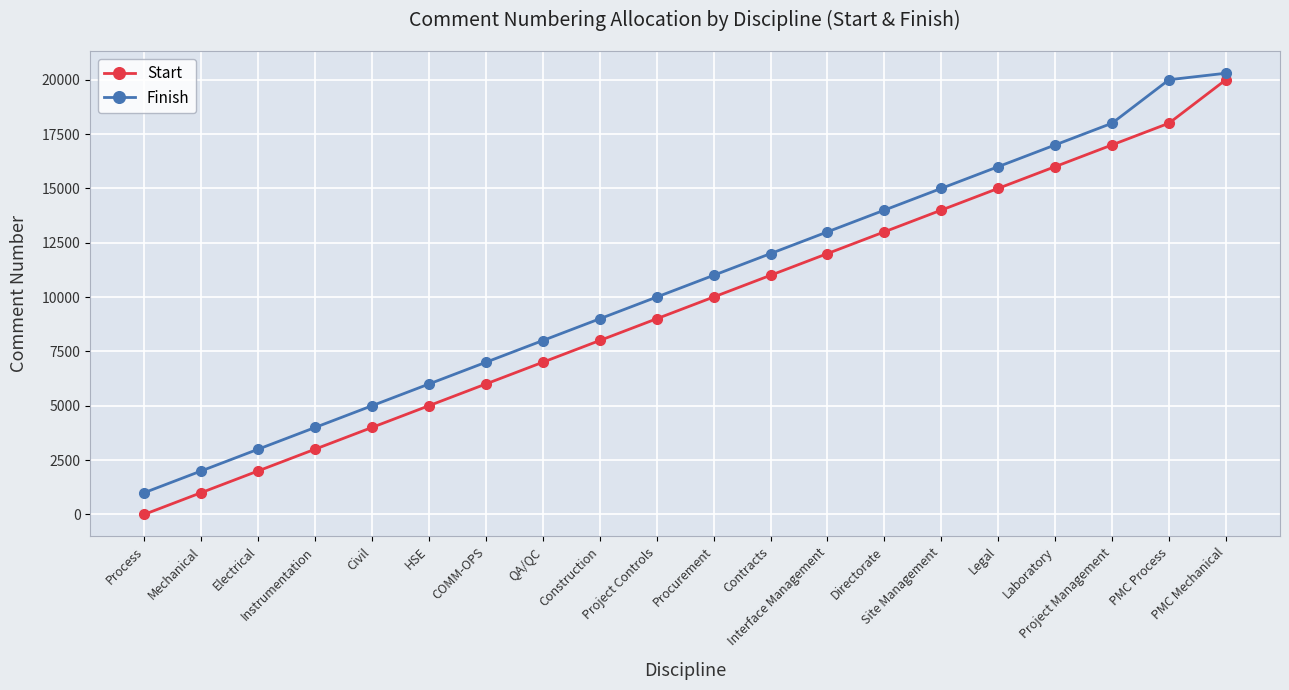

Reading left to right, list all the values displayed in this chart.

Start: Process=1	Mechanical=1001	Electrical=2001	Instrumentation=3001	Civil=4001	HSE=5001	COMM-OPS=6001	QA/QC=7001	Construction=8001	Project Controls=9001	Procurement=10001	Contracts=11001	Interface Management=12001	Directorate=13001	Site Management=14001	Legal=15001	Laboratory=16001	Project Management=17001	PMC Process=18001	PMC Mechanical=20001
Finish: Process=1000	Mechanical=2000	Electrical=3000	Instrumentation=4000	Civil=5000	HSE=6000	COMM-OPS=7000	QA/QC=8000	Construction=9000	Project Controls=10000	Procurement=11000	Contracts=12000	Interface Management=13000	Directorate=14000	Site Management=15000	Legal=16000	Laboratory=17000	Project Management=18000	PMC Process=20000	PMC Mechanical=20300